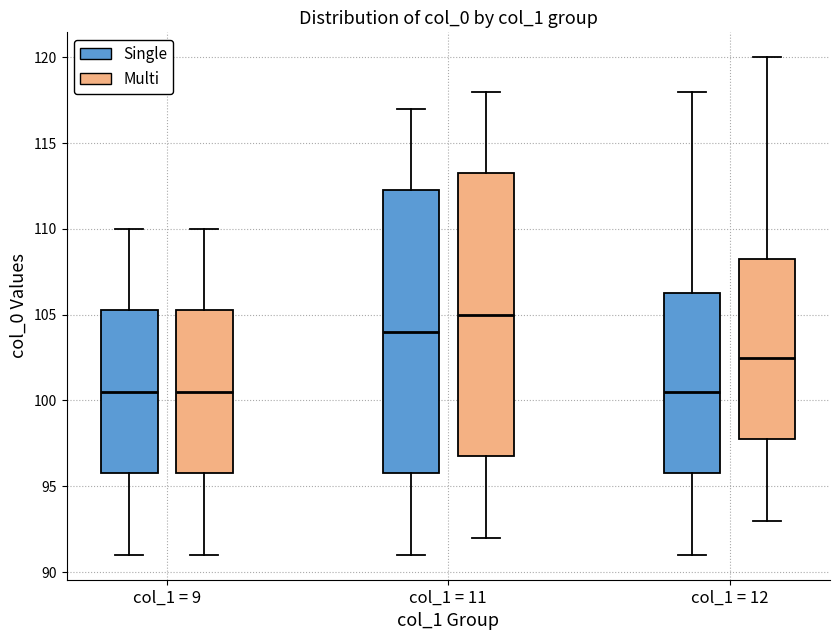

Reading left to right, transcribe this box plot: for each box, give where its median line is, the range the box spans, and where its two whiskers end, as read against the y-axis. The values are not printed on the chart, so give them approximately, as read against the axis.

col_1 = 9 (Single): median 100.5, box 96.0 to 105.5, whiskers 91.0 to 110.0
col_1 = 9 (Multi): median 100.5, box 96.0 to 105.5, whiskers 91.0 to 110.0
col_1 = 11 (Single): median 104.0, box 96.0 to 112.5, whiskers 91.0 to 117.0
col_1 = 11 (Multi): median 105.0, box 97.0 to 113.5, whiskers 92.0 to 118.0
col_1 = 12 (Single): median 100.5, box 96.0 to 106.5, whiskers 91.0 to 118.0
col_1 = 12 (Multi): median 102.5, box 98.0 to 108.5, whiskers 93.0 to 120.0